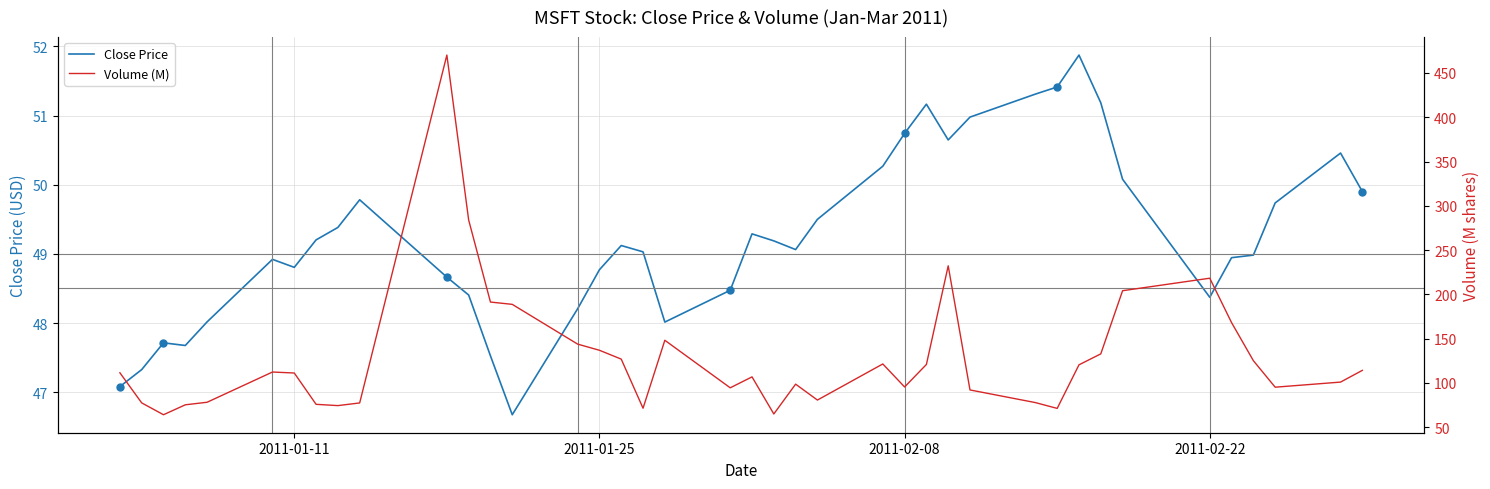

What is the lowest value of the Close Price series?

46.7